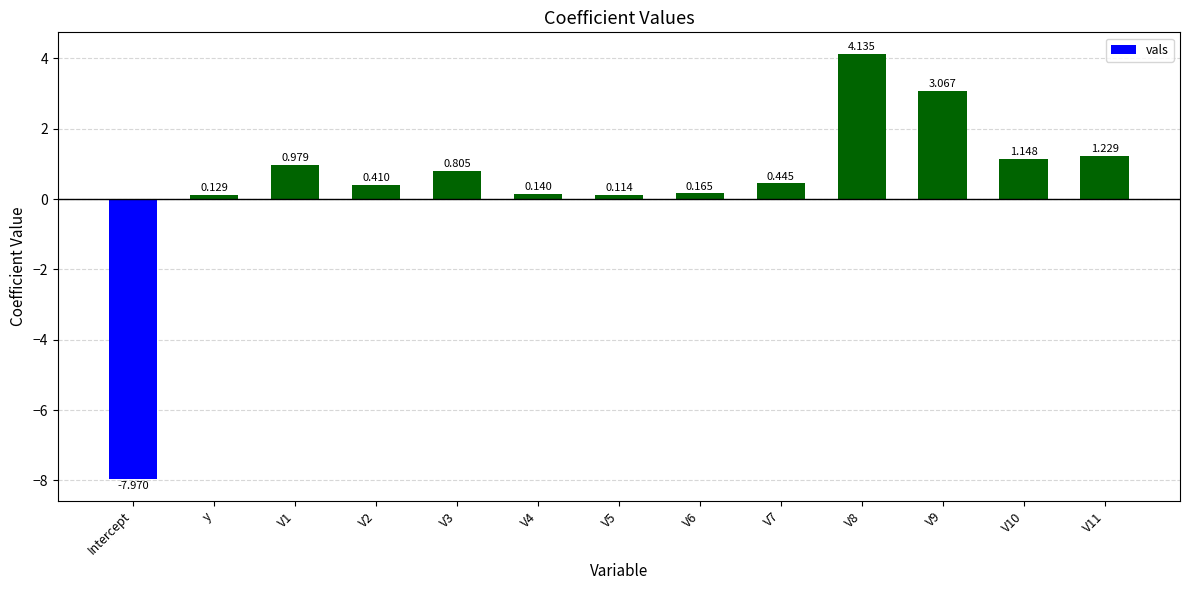

How many values are above zero?

12